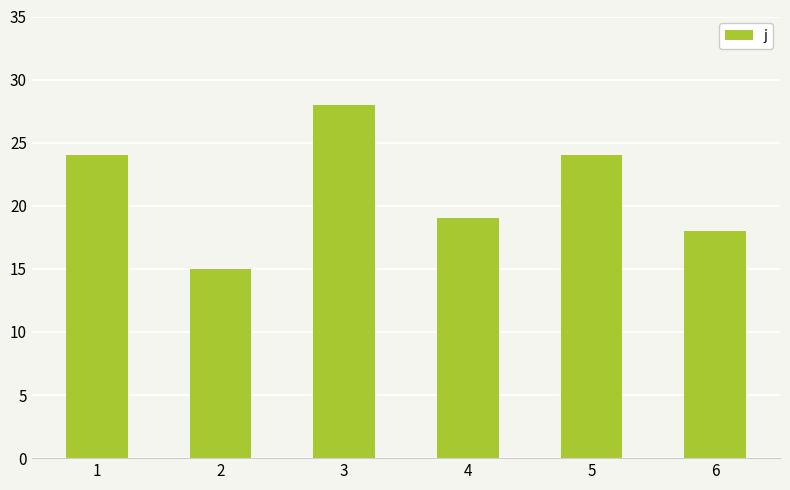

Between 3 and 2, which is larger?

3